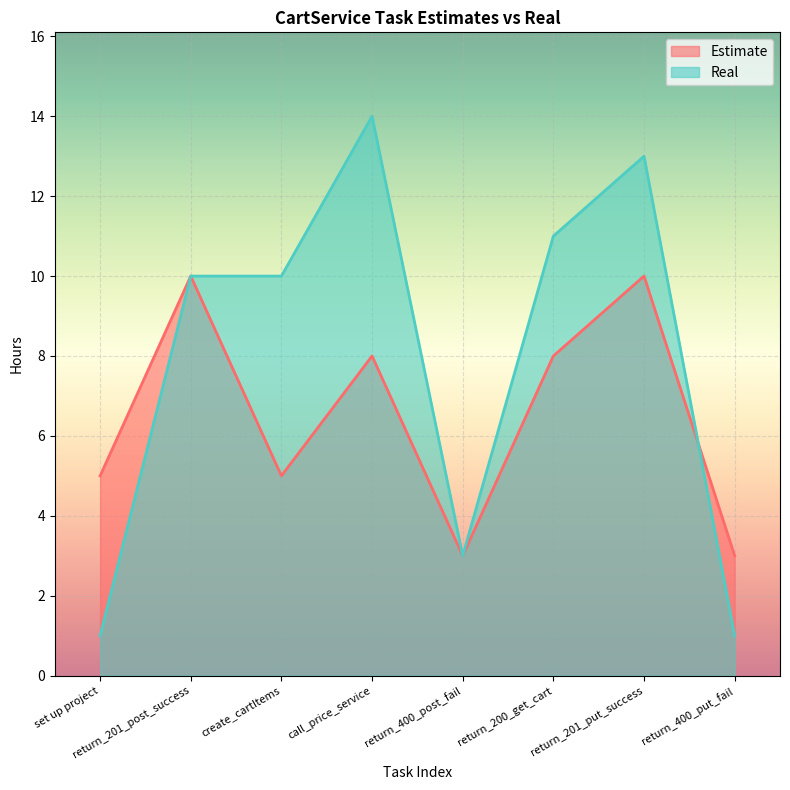

At which label does Estimate first exceed 8?

return_201_post_success